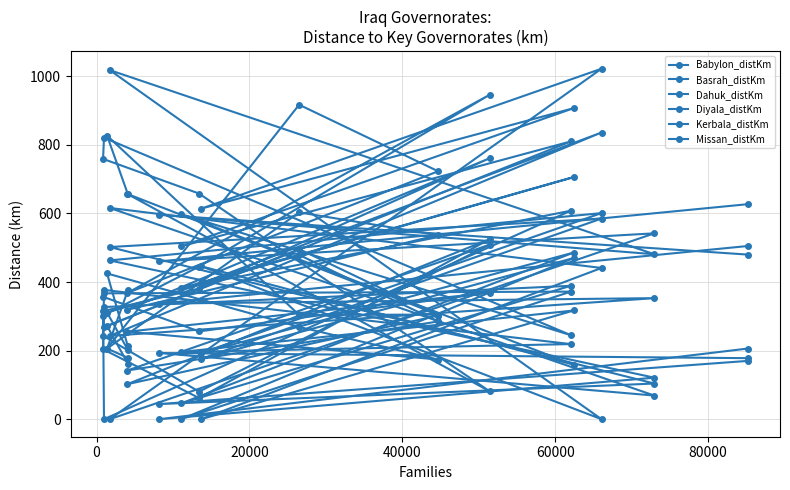

What is the spread (max minus min) of values at 14?

549.0